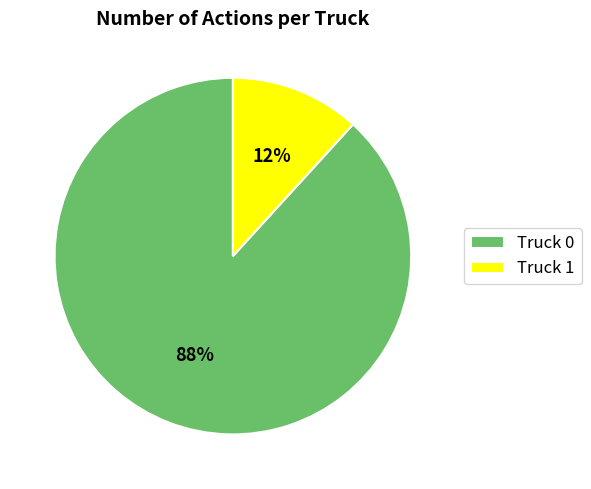

Which slice represents more than half of the pie?

Truck 0